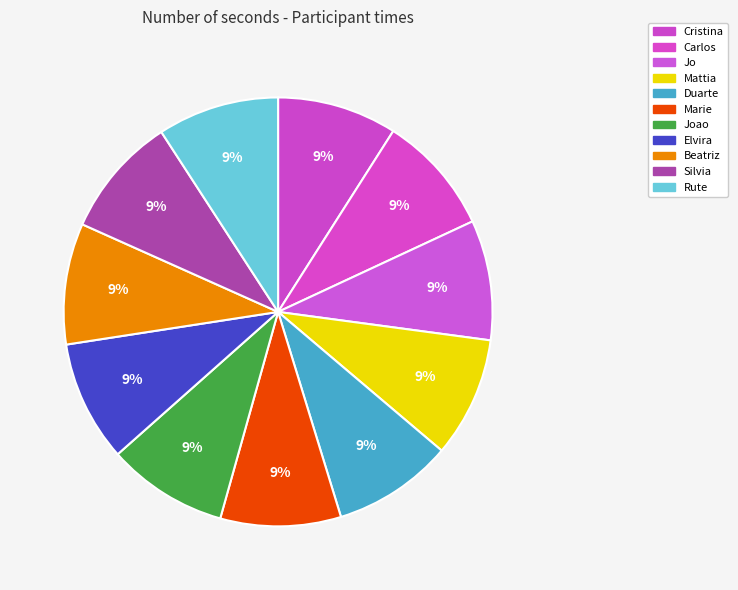

Count the number of slices in the pie.

11